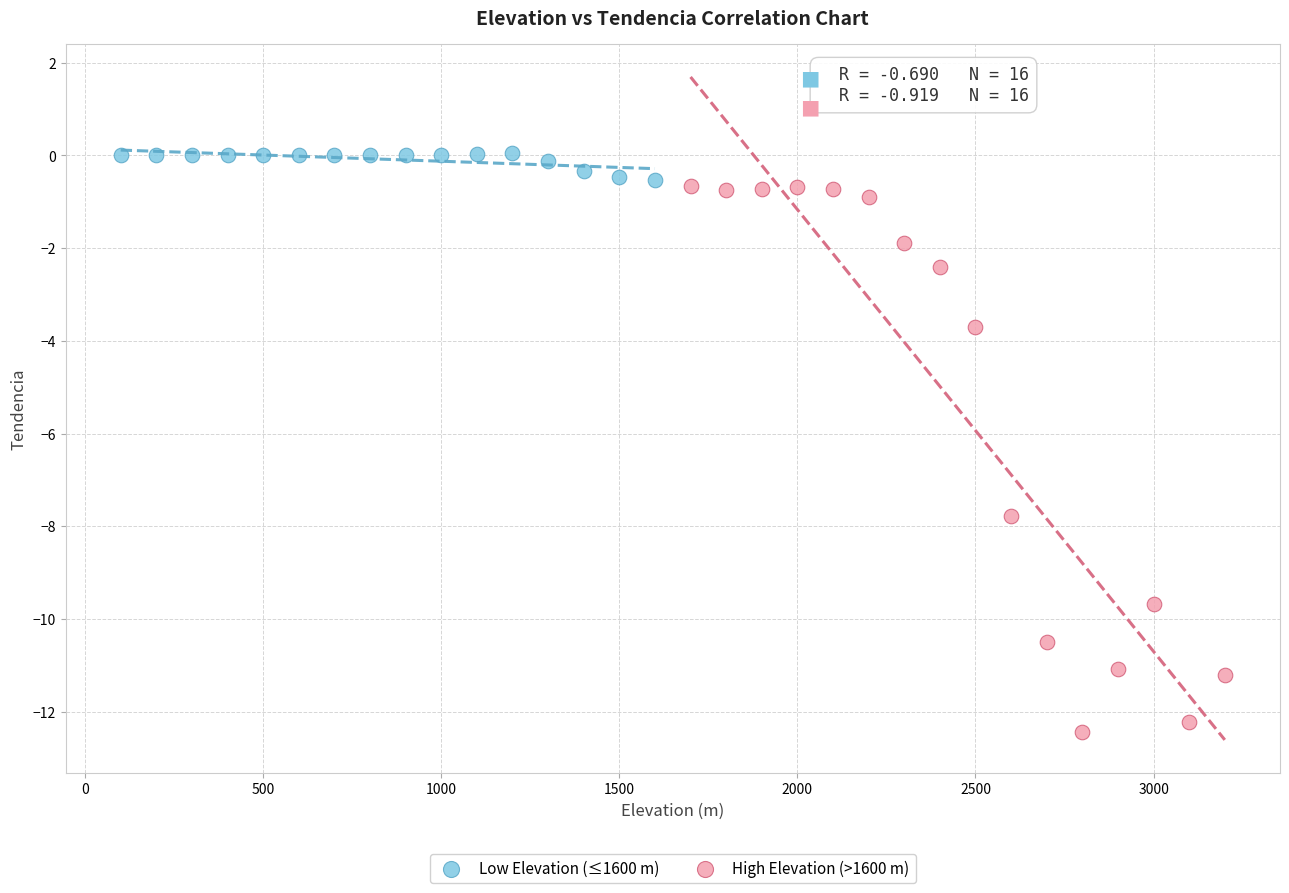

Which series has the widest spread of Y values?

High Elevation (>1600 m)